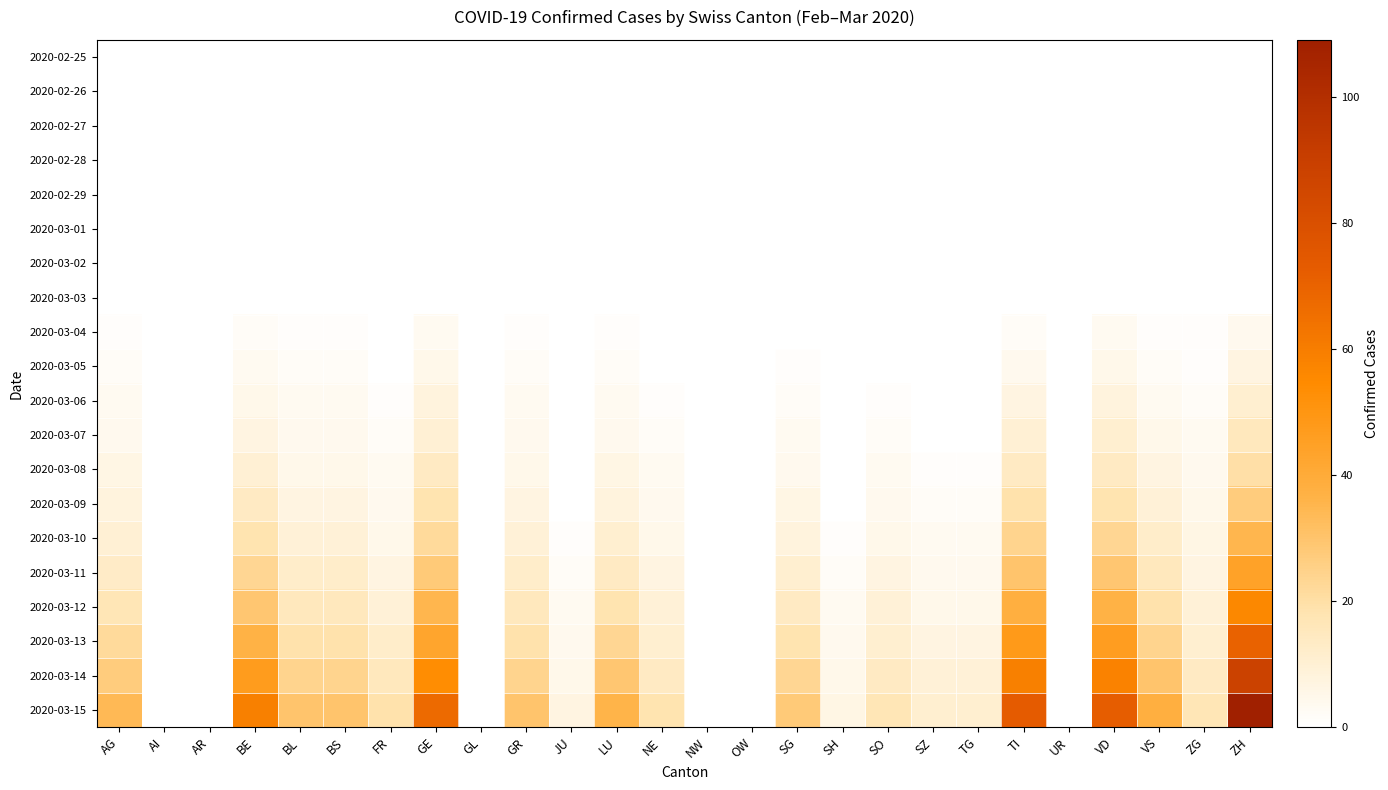

Which series has the largest range (max minus min)?

2020-03-15